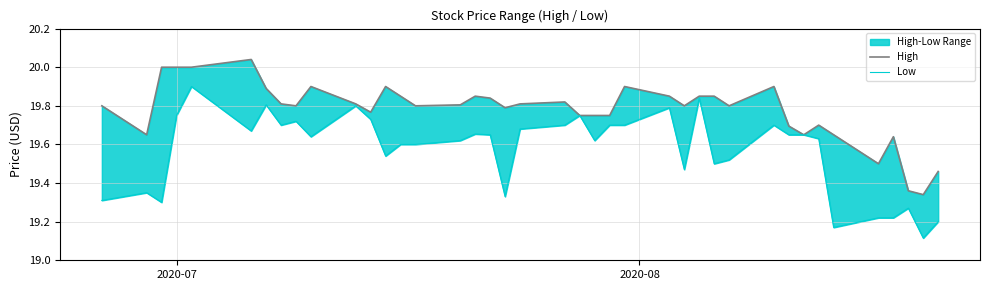

What is the average value of the High series?

19.8